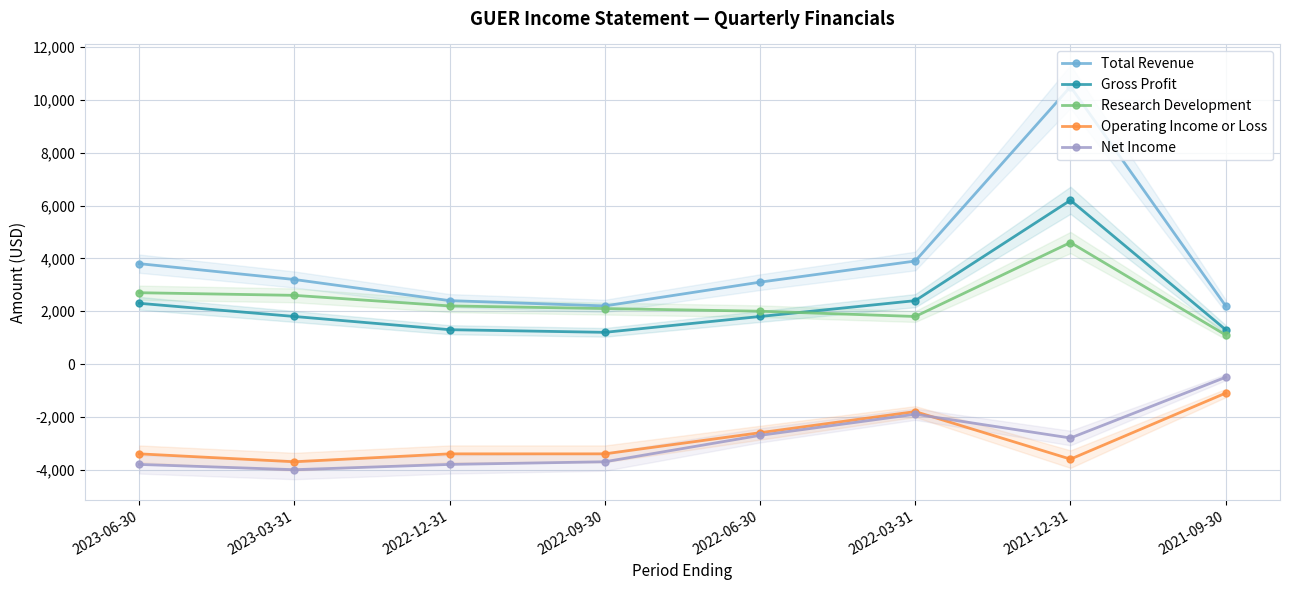

How many values in the Research Development series are below 2200?

4